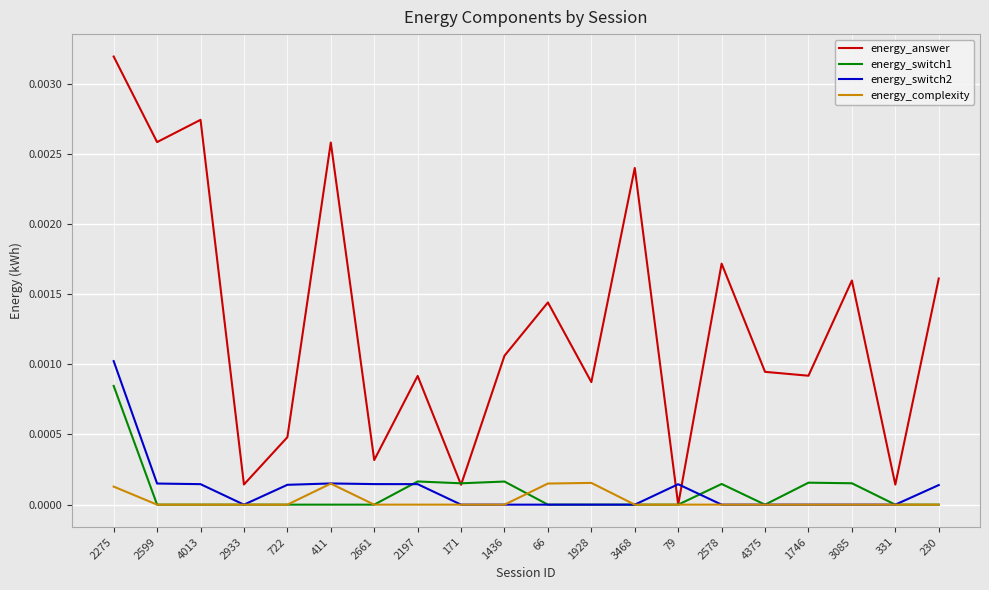

How many intersections are there between energy_answer and energy_switch2?

2